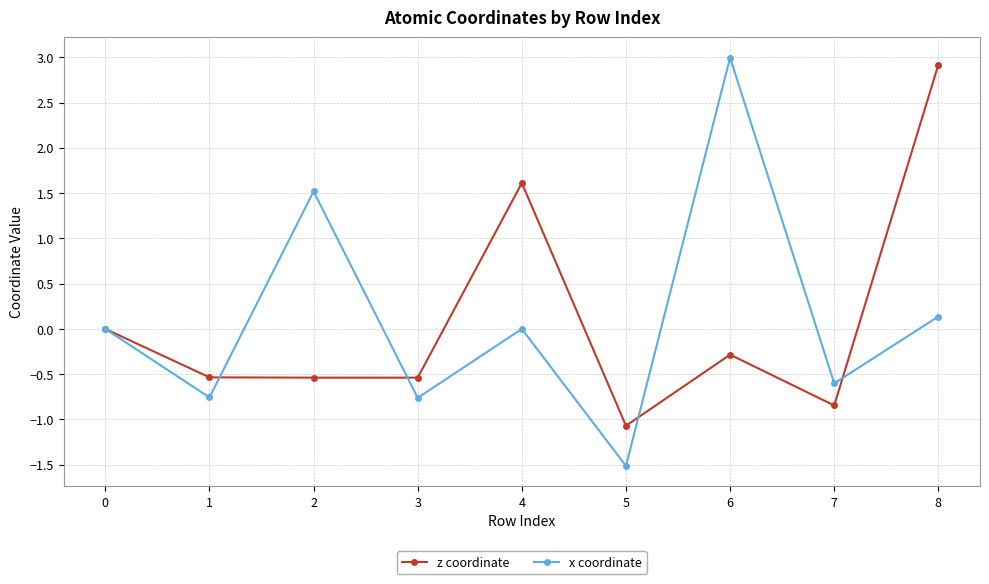

Where is the first local minimum for x coordinate?

1